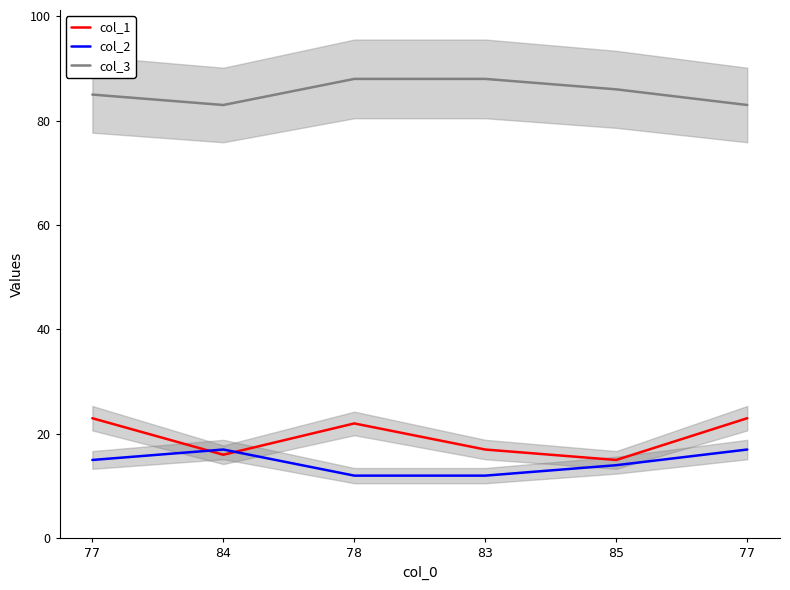

What is the label of the 2nd point from the left?

84